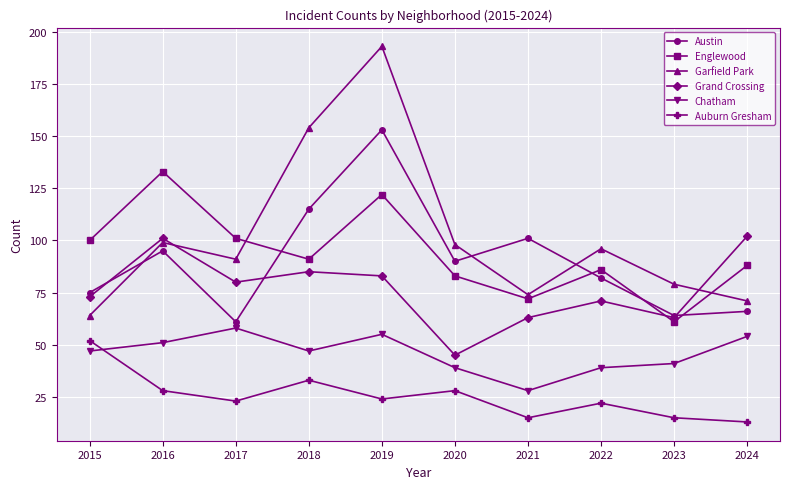

Is it true that Chatham equals 39 at 2020?

True